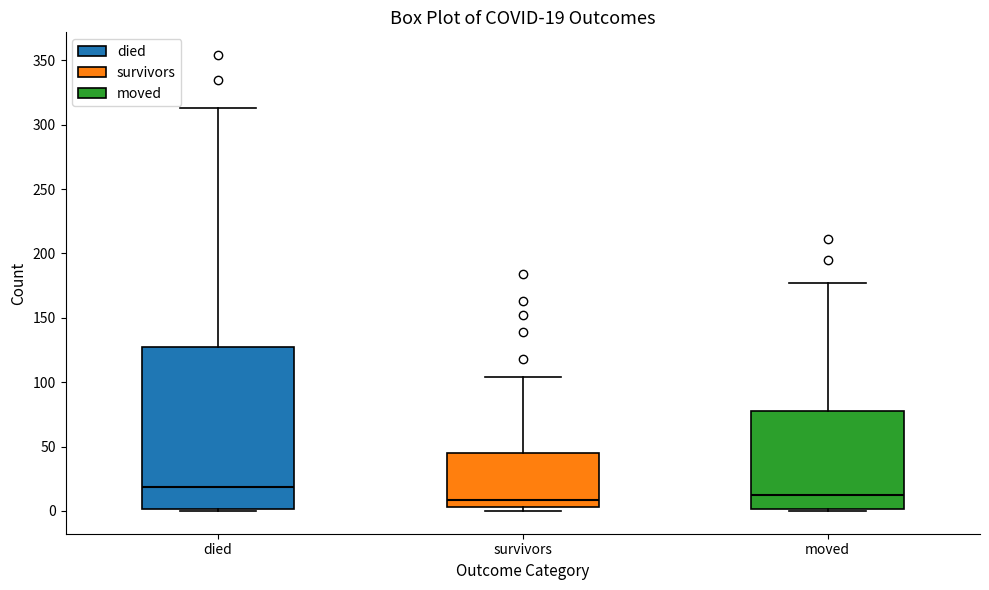

Comparing the boxes themselves (not the whiskers), which one is the tallest?

died